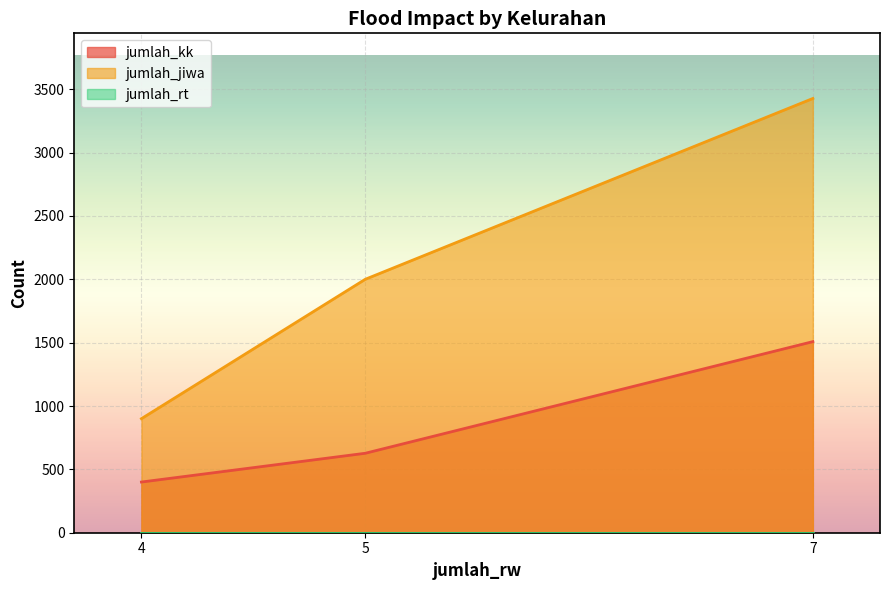

What is the difference between the second highest and minimum values in the jumlah_jiwa series?

1100